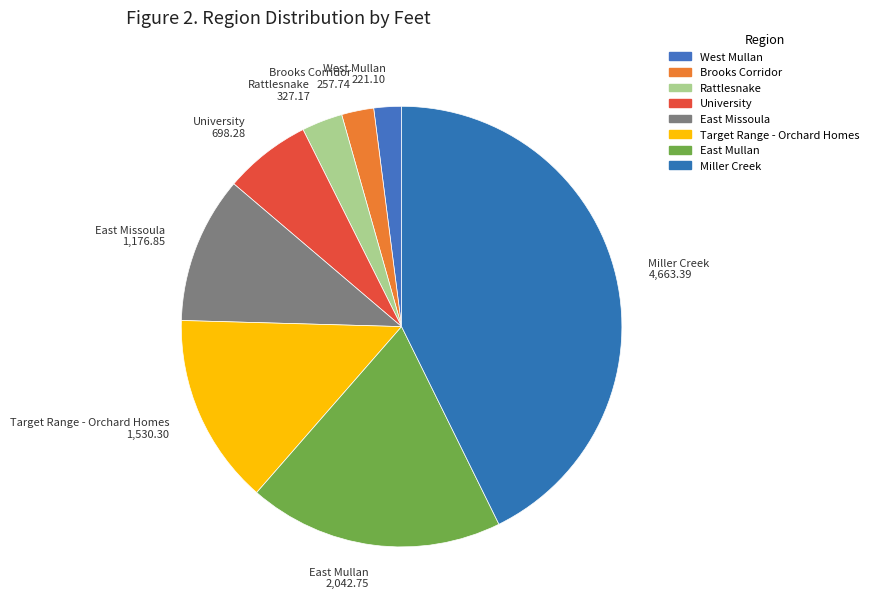

The University slice represents 6% of the pie. True or false?

True